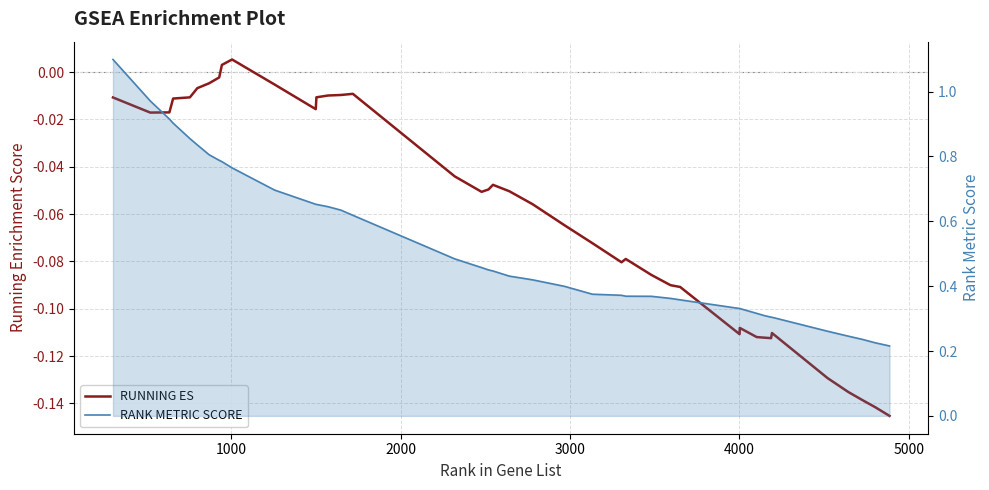

Reading left to right, list all the values displayed in this chart.

RUNNING ES: -0.0	-0.0	-0.0	-0.0	-0.0	-0.0	-0.0	-0.0	0.0	0.0	-0.0	-0.0	-0.0	-0.0	-0.0	-0.0	-0.0	-0.1	-0.0	-0.0	-0.1	-0.1	-0.1	-0.1	-0.1	-0.1	-0.1	-0.1	-0.1	-0.1	-0.1	-0.1	-0.1	-0.1	-0.1	-0.1	-0.1	-0.1	-0.1	-0.1
RANK METRIC SCORE: 1.1	1.0	0.9	0.9	0.9	0.8	0.8	0.8	0.8	0.8	0.7	0.7	0.7	0.6	0.6	0.6	0.5	0.5	0.5	0.4	0.4	0.4	0.4	0.4	0.4	0.4	0.4	0.4	0.4	0.3	0.3	0.3	0.3	0.3	0.3	0.3	0.2	0.2	0.2	0.2